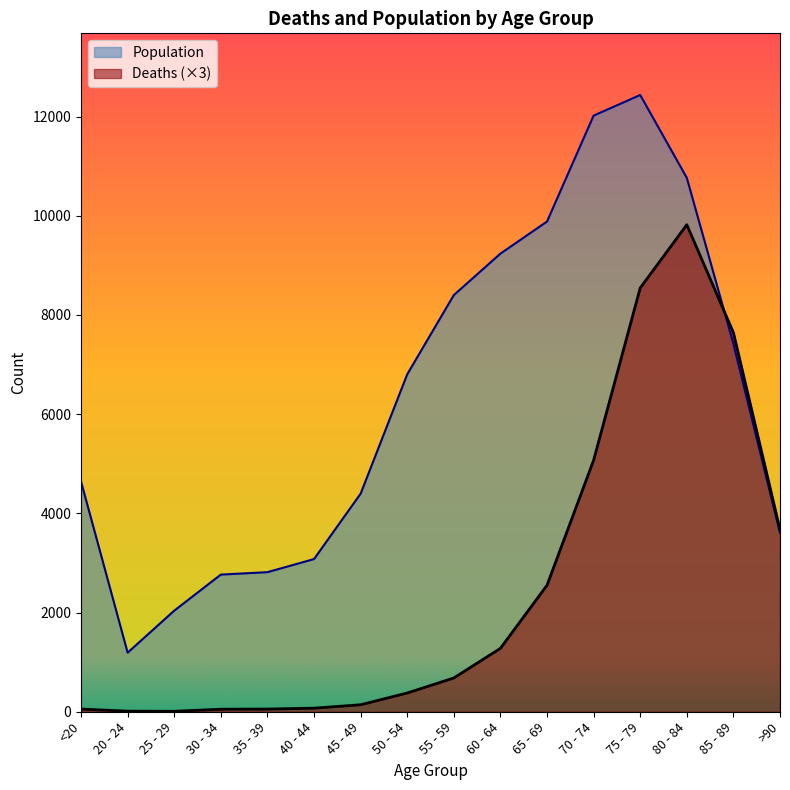

What are all the series names shown in the legend?

Population, Deaths (×3)